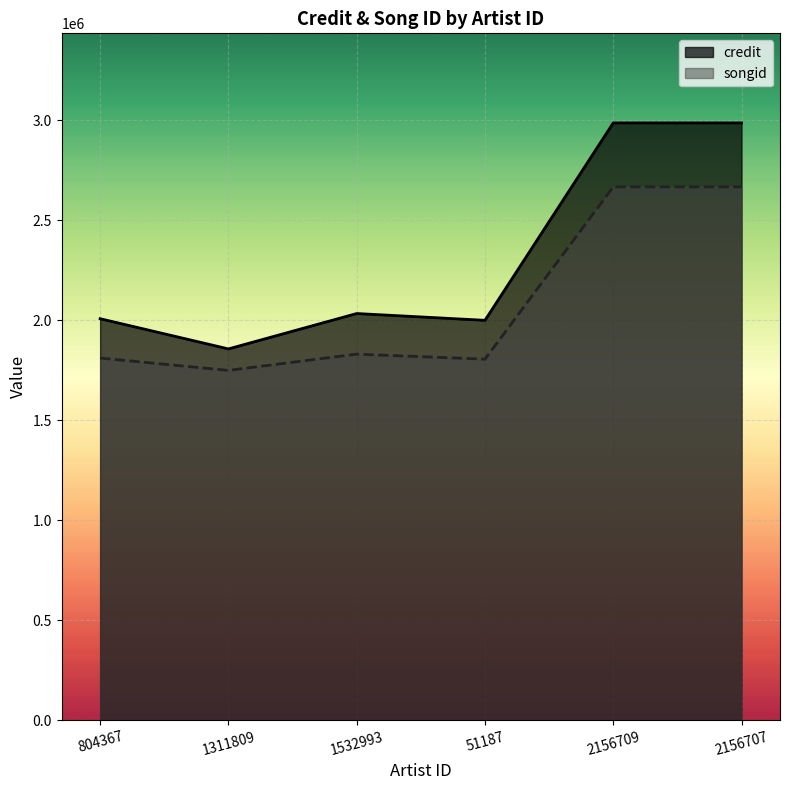

True or false: credit and songid cross at least once.

False